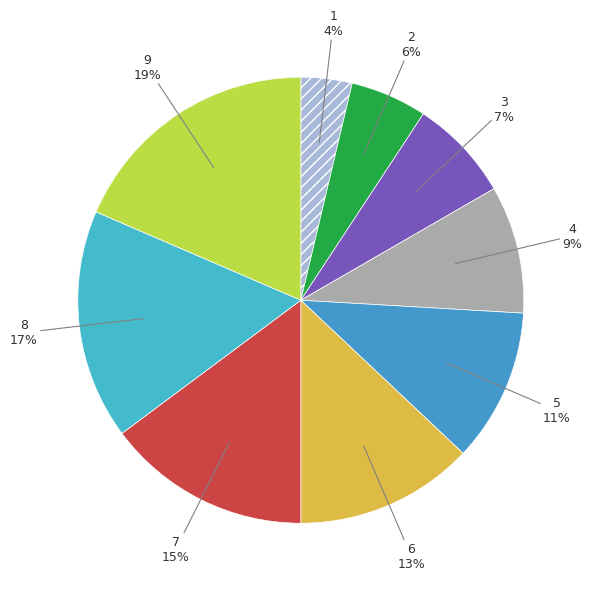

Which slice is the smallest?

1